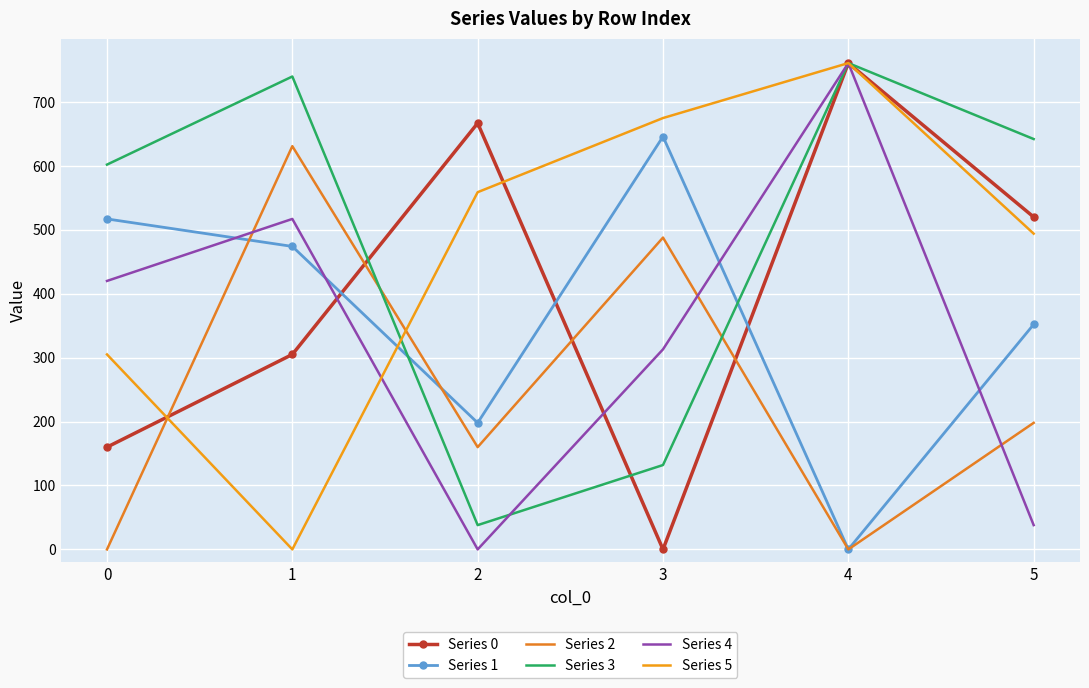

At which category is the sum across all series the highest?

4